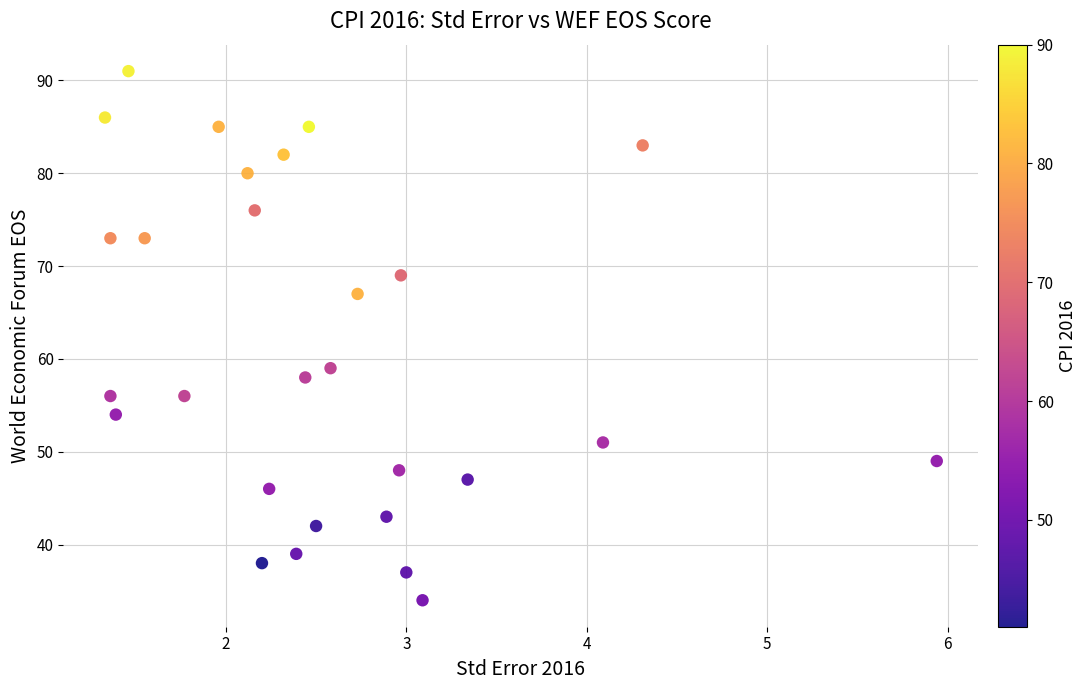

What is the range of Y values (max minus min)?

57